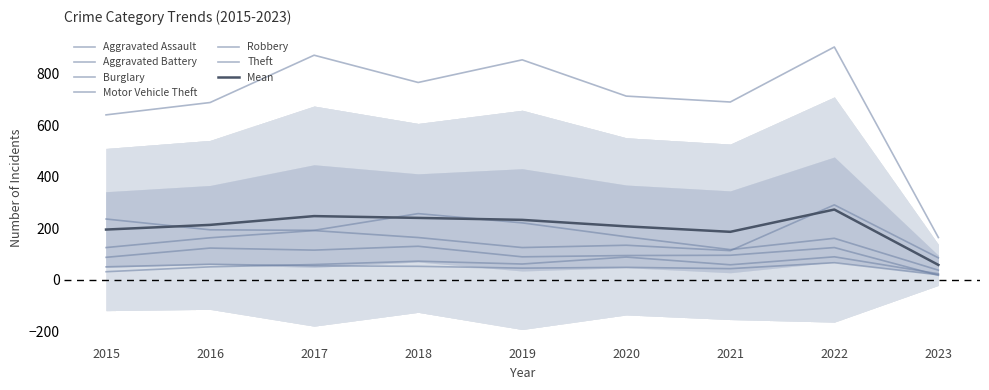

At which category does the chart reach its peak across all series?

2022